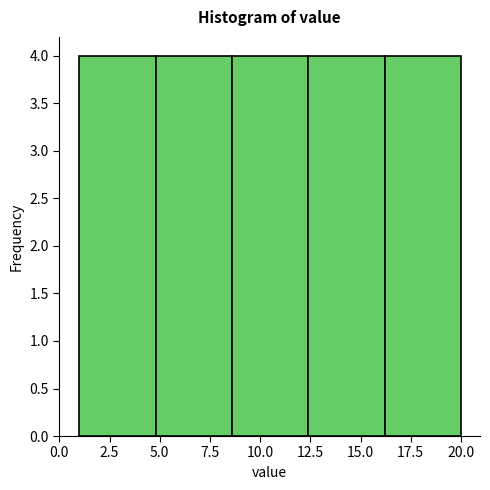

Reading left to right, list every bar in this chart as the range it spans on the x-axis followed by its height. Neither the bar edges nor the heights are printed on the chart, so give them approximately, as read against the axes.

1.0 to 4.8: 4
4.8 to 8.6: 4
8.6 to 12.4: 4
12.4 to 16.2: 4
16.2 to 20.0: 4